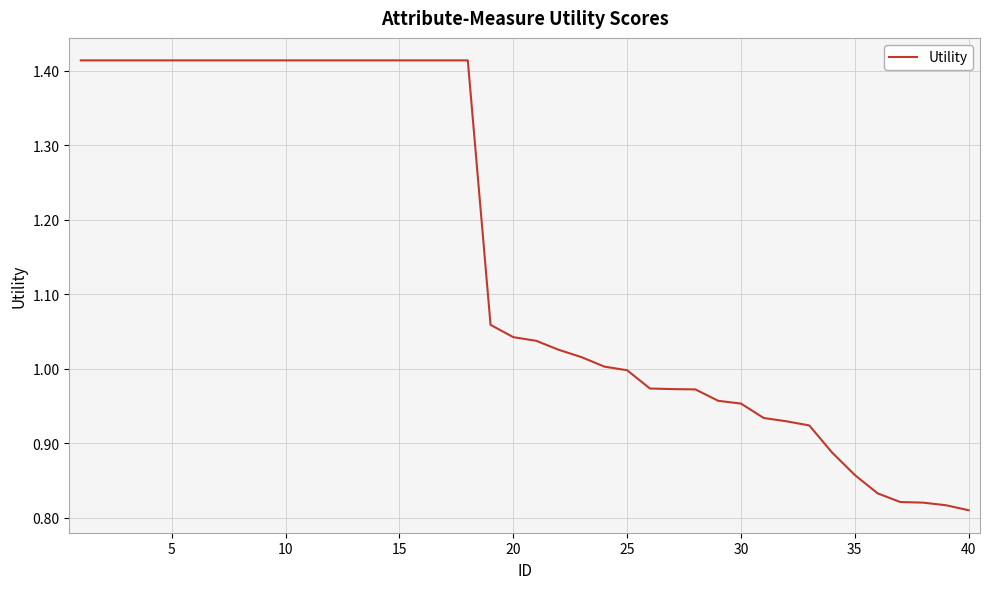

Reading left to right, extract all data points from this chart.

1.4	1.4	1.4	1.4	1.4	1.4	1.4	1.4	1.4	1.4	1.4	1.4	1.4	1.4	1.4	1.4	1.4	1.4	1.1	1.0	1.0	1.0	1.0	1.0	1.0	1.0	1.0	1.0	1.0	1.0	0.9	0.9	0.9	0.9	0.9	0.8	0.8	0.8	0.8	0.8